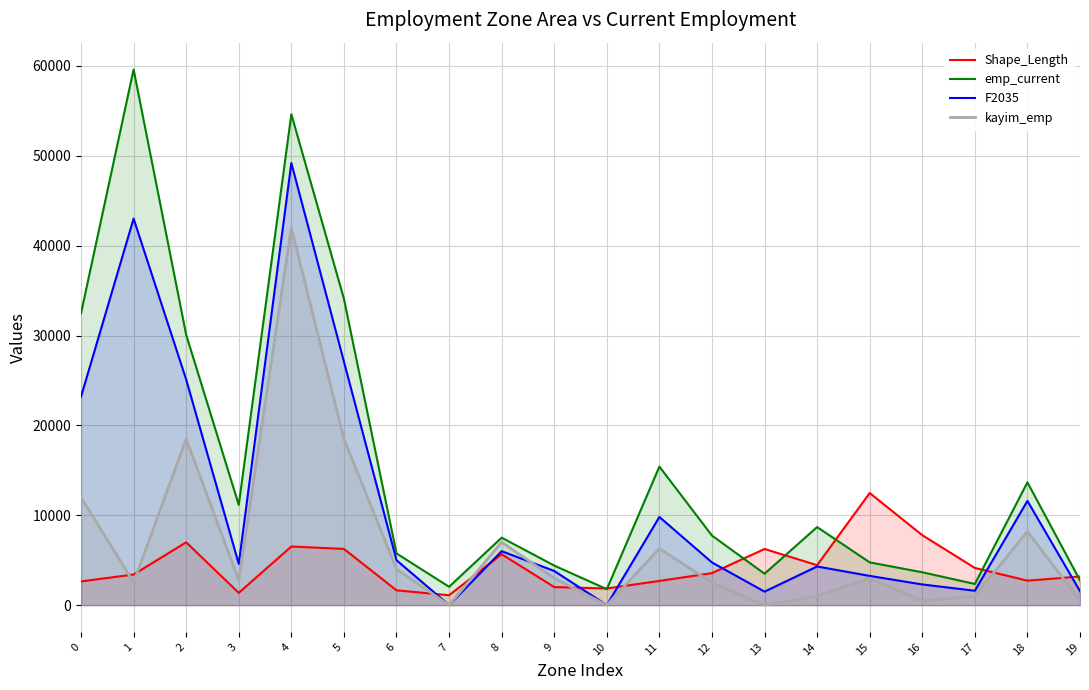

Rank the series at 1 from highest to lowest value.

emp_current, F2035, Shape_Length, kayim_emp